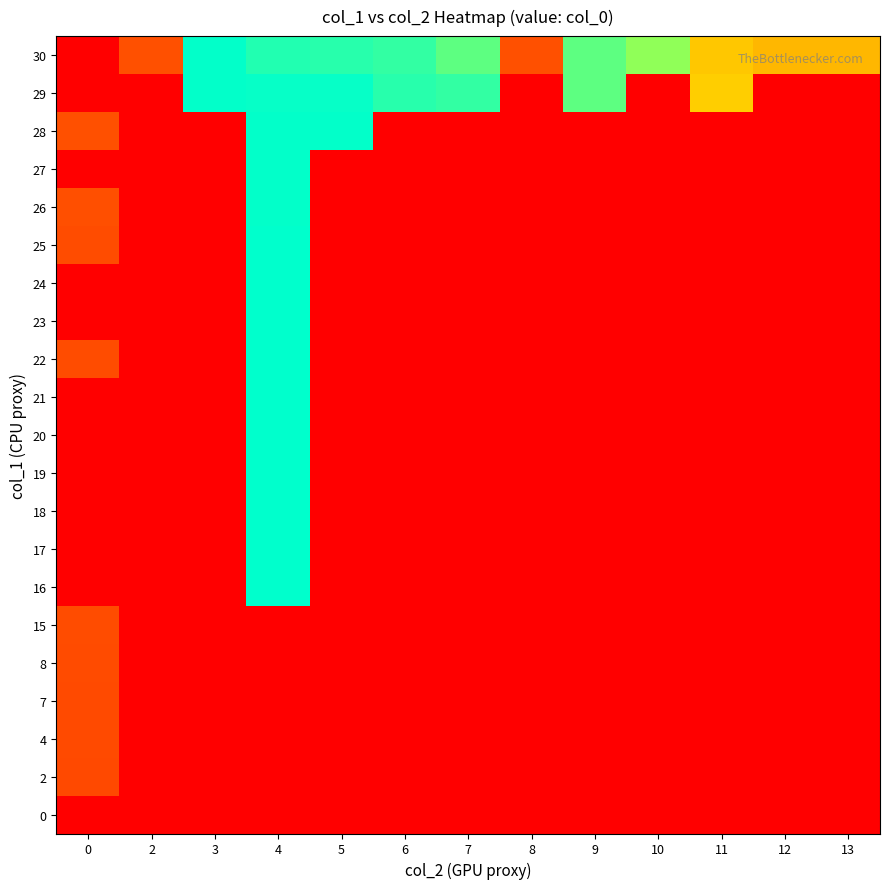

Which has a higher value, 4 or 6?

4